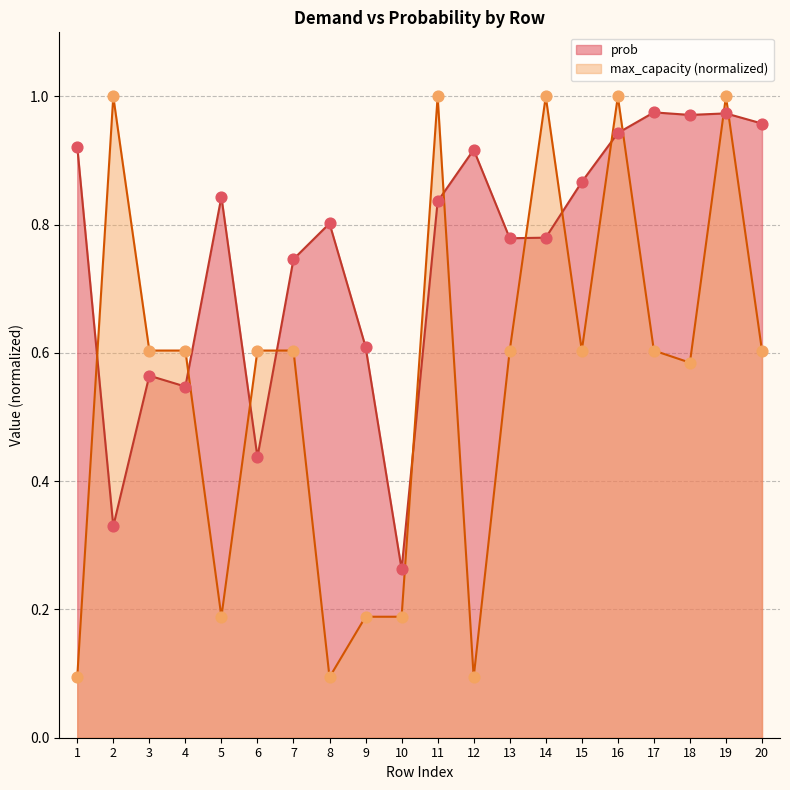

At how many categories does at least one series exceed 0?

20